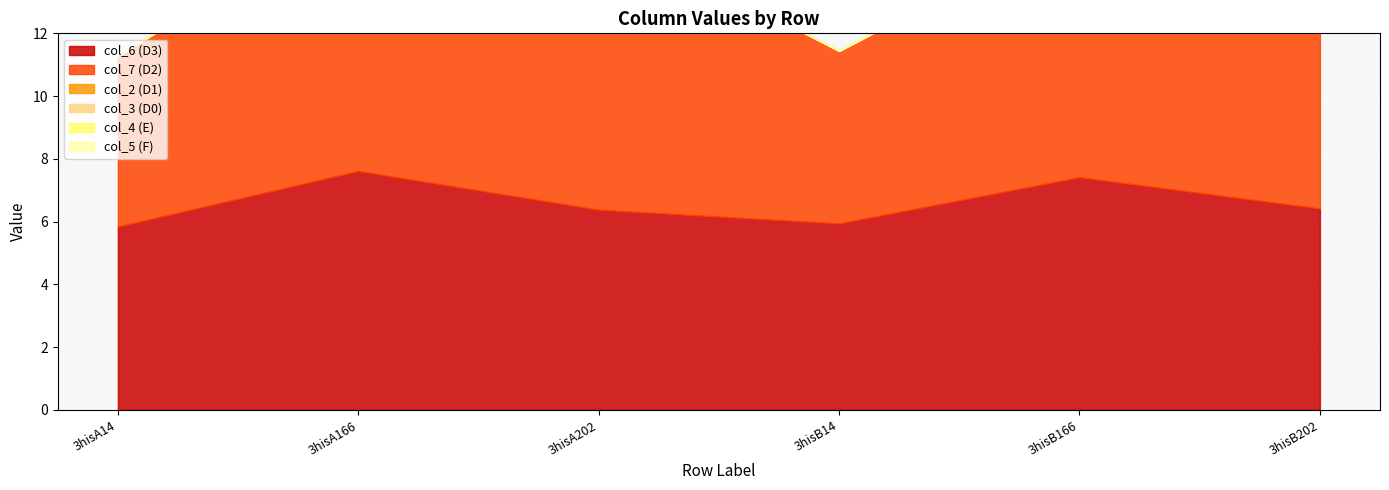

At how many categories does at least one series exceed 7?

4